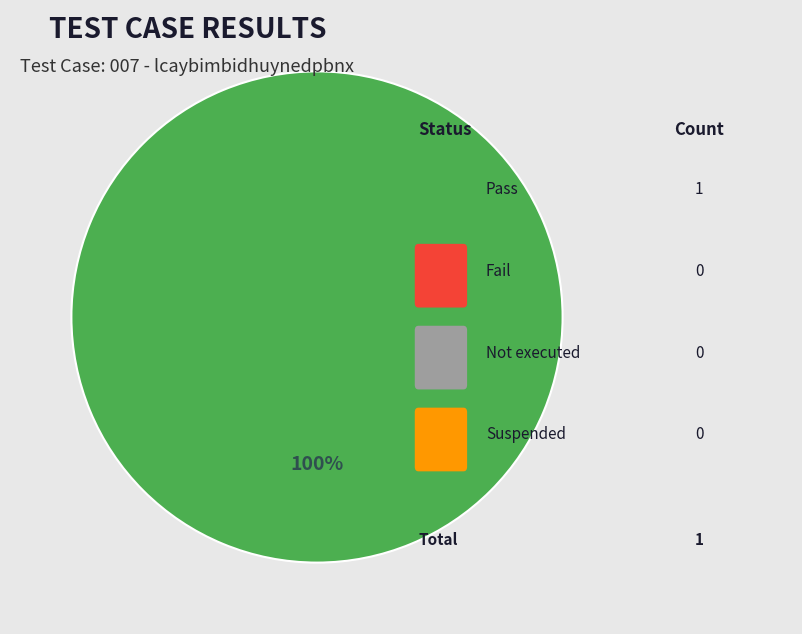

Is there any slice that represents more than half of the pie?

Yes